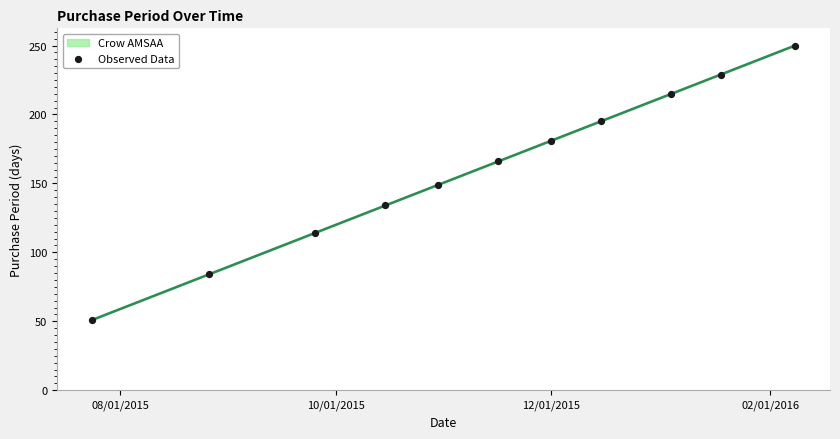

What is the maximum value for Crow AMSAA?

250.0